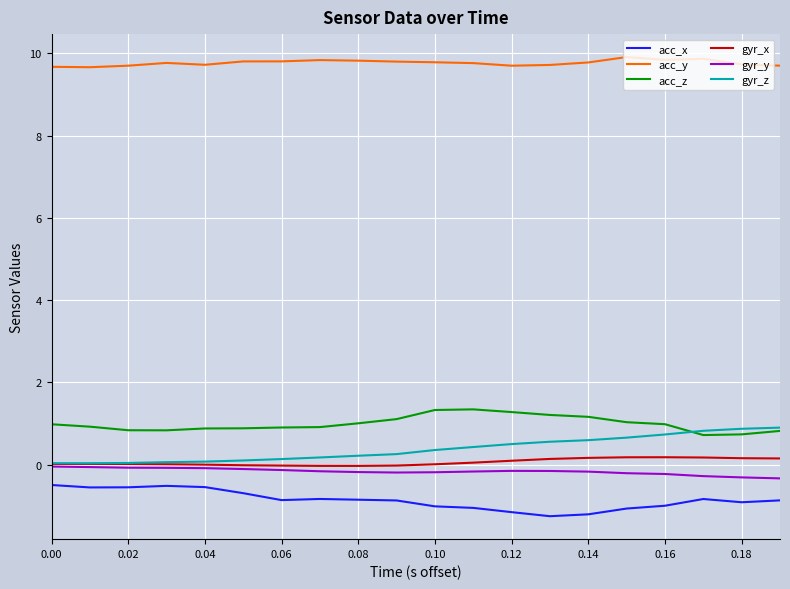

What is the difference between the maximum and second lowest values in the acc_z series?

0.6